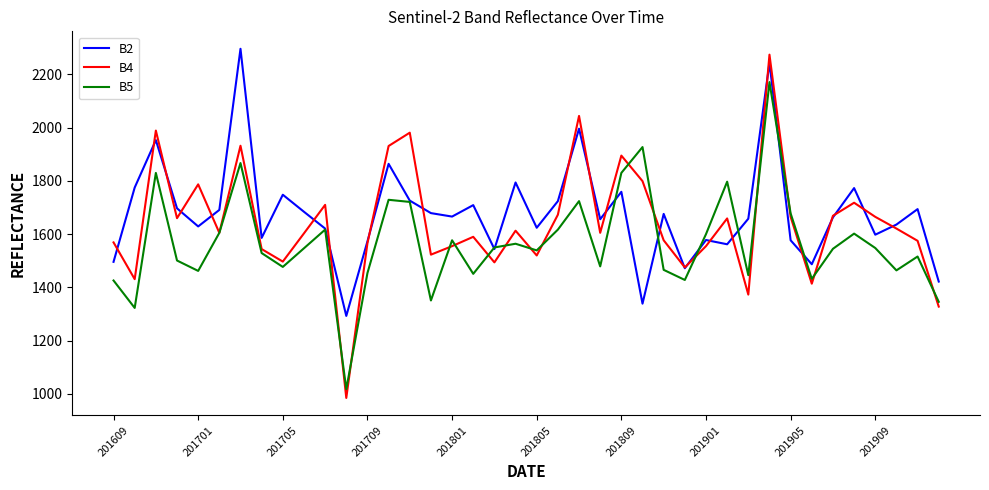

Which series has the largest range (max minus min)?

B4